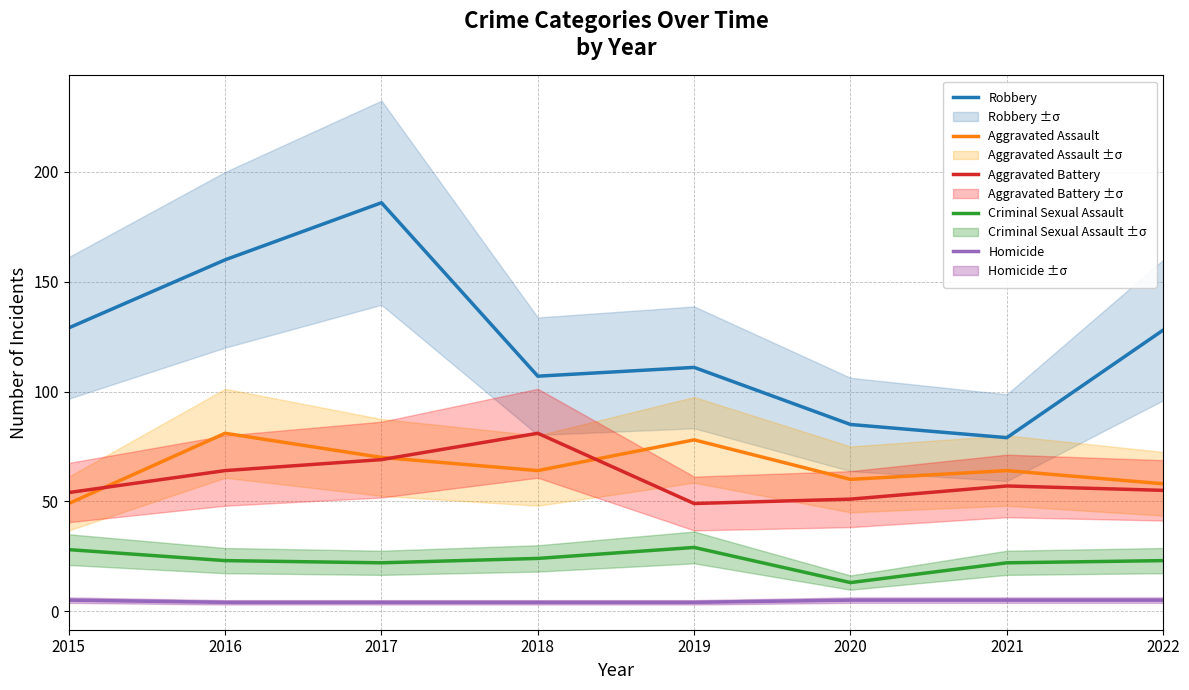

What is the value of the Aggravated Battery point at the 7th from the left?

57